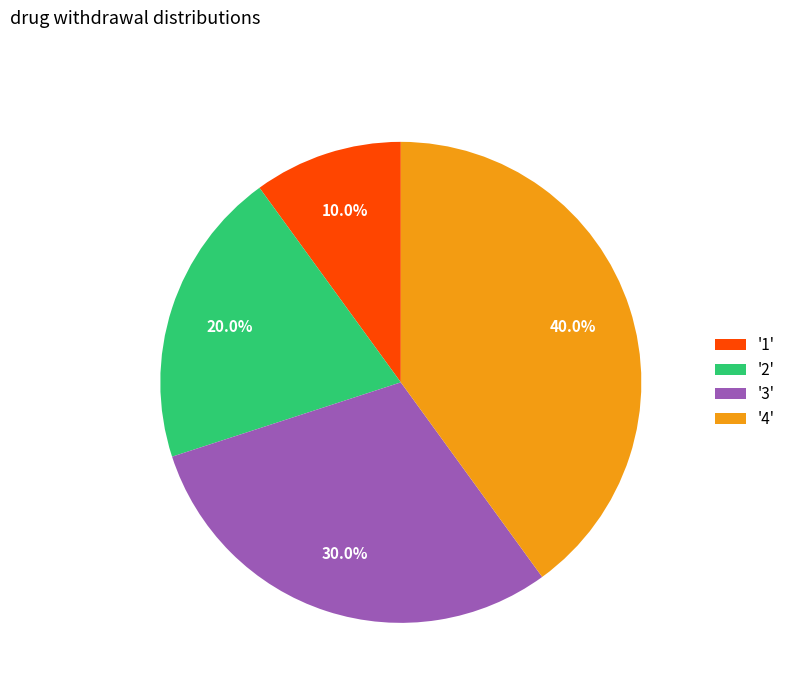

How much of the chart is everything except '4'?

60.0%